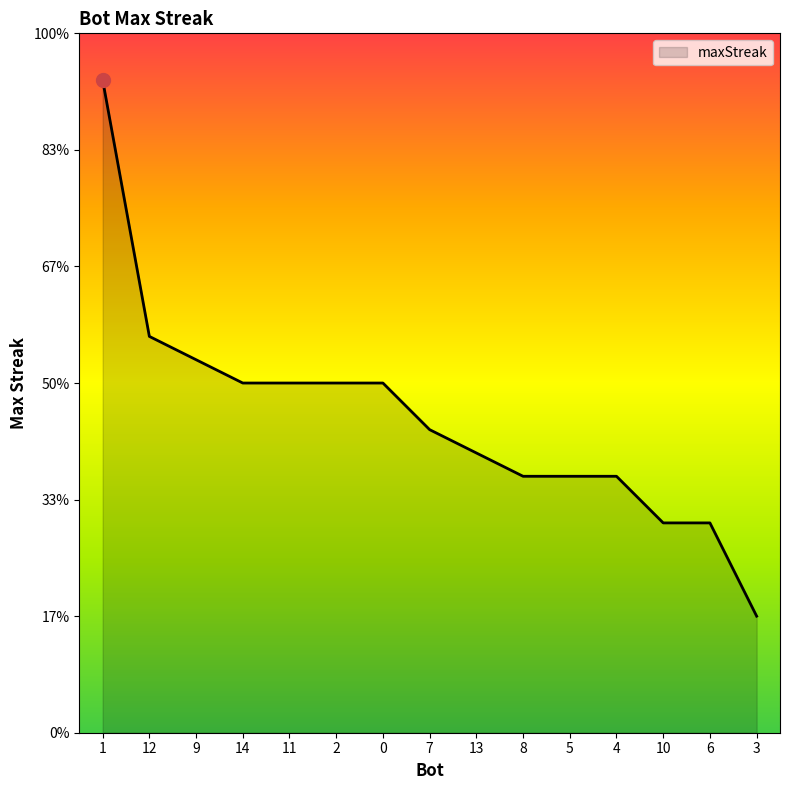

Does the chart have visible grid lines?

No